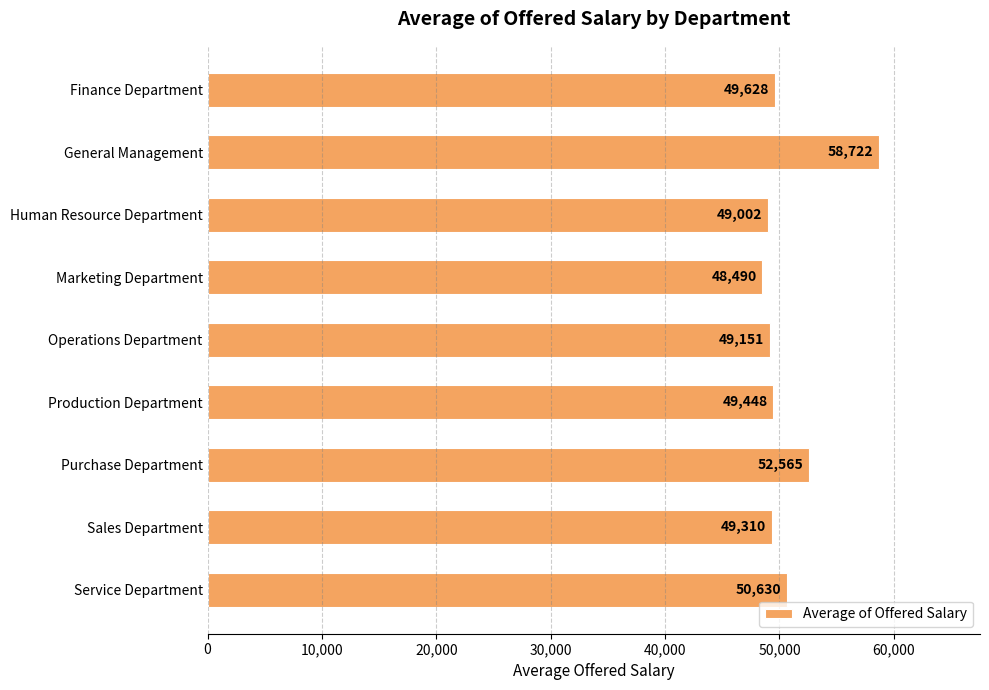

What is the minimum value shown in the chart?

48489.9